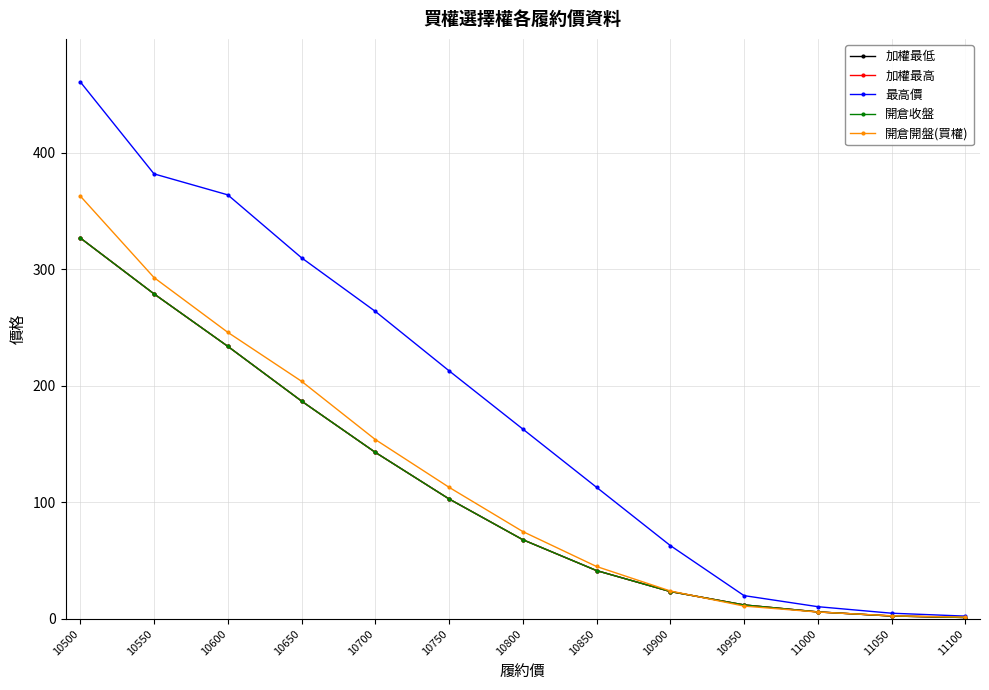

Reading left to right, what are all the values shown in this chart?

加權最低: 10500=327.0	10550=279.0	10600=234.0	10650=187.0	10700=143.0	10750=103.0	10800=68.0	10850=41.5	10900=23.5	10950=12.0	11000=6.0	11050=2.5	11100=1.2
加權最高: 10500=327.0	10550=279.0	10600=234.0	10650=187.0	10700=143.0	10750=103.0	10800=68.0	10850=41.5	10900=23.5	10950=12.0	11000=6.0	11050=2.5	11100=1.2
最高價: 10500=461.0	10550=382.0	10600=364.0	10650=310.0	10700=264.0	10750=213.0	10800=163.0	10850=113.0	10900=63.0	10950=20.0	11000=10.5	11050=4.9	11100=2.4
開倉收盤: 10500=327.0	10550=279.0	10600=234.0	10650=187.0	10700=143.0	10750=103.0	10800=68.0	10850=41.5	10900=23.5	10950=12.0	11000=6.0	11050=2.5	11100=1.2
開倉開盤(買權): 10500=363.0	10550=293.0	10600=246.0	10650=204.0	10700=154.0	10750=113.0	10800=75.0	10850=45.0	10900=24.0	10950=11.0	11000=5.9	11050=2.7	11100=1.5